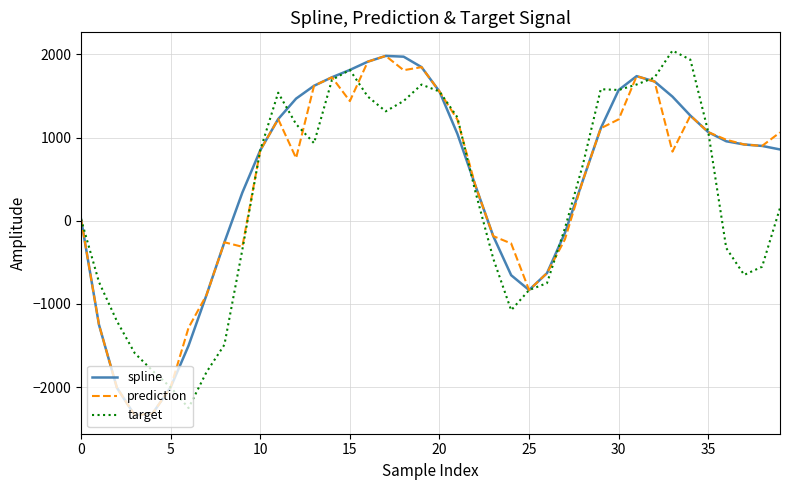

What is the lowest value of the target series?

-2251.0